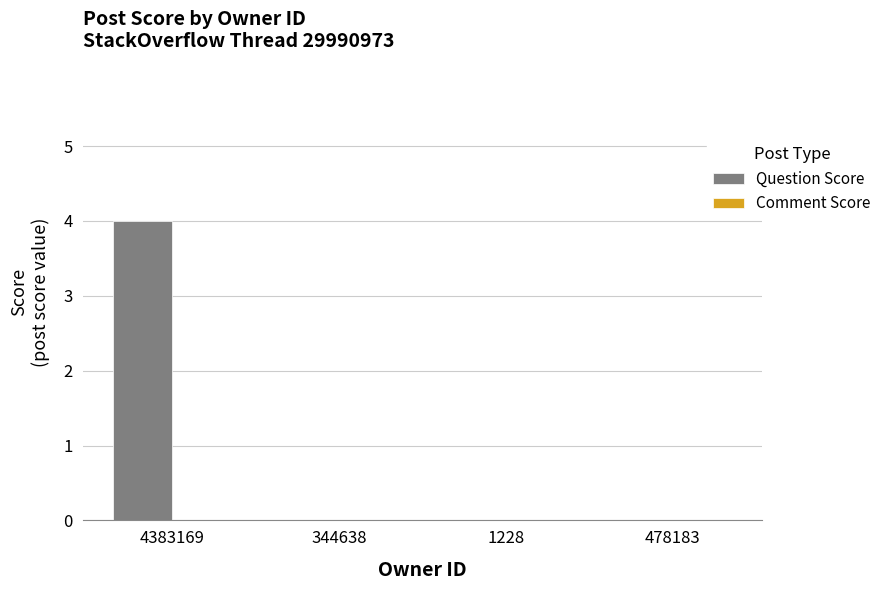

Which has a higher value, 4383169 or 1228?

4383169